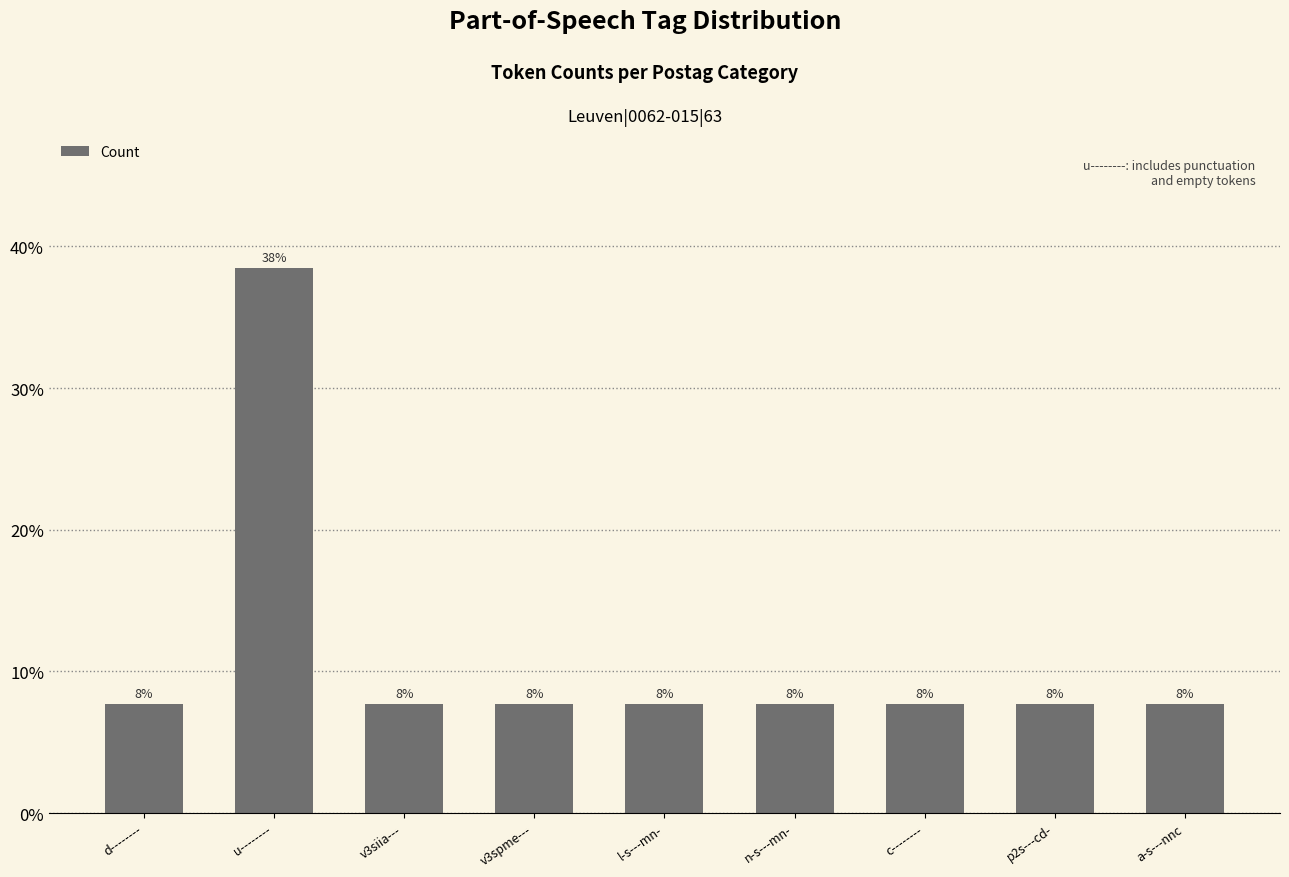

Rank the categories by value from lowest to highest.

d--------, v3siia---, v3spme---, l-s---mn-, n-s---mn-, c--------, p2s---cd-, a-s---nnc, u--------